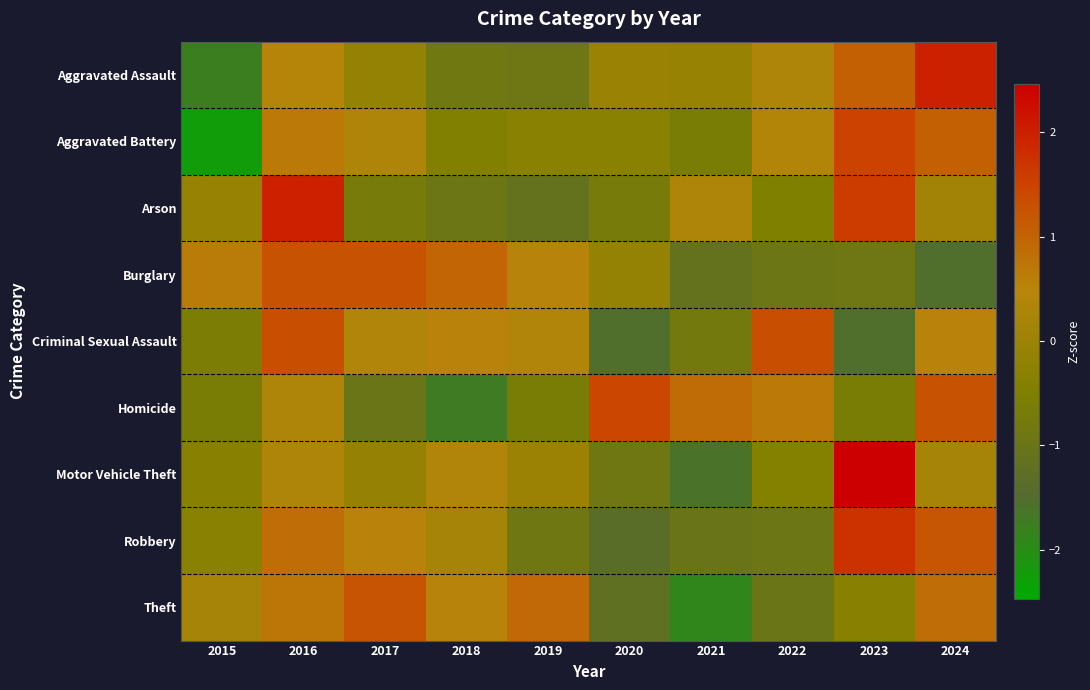

Reading right to left, what are all the values shown in this chart?

Aggravated Assault: 2024=2.0	2023=1.0	2022=0.3	2021=-0.1	2020=-0.1	2019=-0.9	2018=-0.9	2017=-0.1	2016=0.5	2015=-1.8
Aggravated Battery: 2024=1.1	2023=1.5	2022=0.4	2021=-0.6	2020=-0.3	2019=-0.3	2018=-0.5	2017=0.3	2016=0.7	2015=-2.3
Arson: 2024=0.1	2023=1.6	2022=-0.5	2021=0.3	2020=-0.7	2019=-1.1	2018=-0.9	2017=-0.7	2016=2.0	2015=-0.1
Burglary: 2024=-1.5	2023=-0.9	2022=-0.9	2021=-1.1	2020=-0.1	2019=0.5	2018=1.0	2017=1.2	2016=1.2	2015=0.6
Criminal Sexual Assault: 2024=0.6	2023=-1.5	2022=1.3	2021=-0.8	2020=-1.5	2019=0.4	2018=0.6	2017=0.4	2016=1.3	2015=-0.6
Homicide: 2024=1.2	2023=-0.6	2022=0.7	2021=0.9	2020=1.4	2019=-0.6	2018=-1.7	2017=-1.0	2016=0.3	2015=-0.6
Motor Vehicle Theft: 2024=0.2	2023=2.5	2022=-0.4	2021=-1.6	2020=-0.9	2019=-0.0	2018=0.4	2017=-0.1	2016=0.3	2015=-0.4
Robbery: 2024=1.2	2023=1.7	2022=-0.9	2021=-1.0	2020=-1.3	2019=-0.9	2018=0.2	2017=0.5	2016=0.8	2015=-0.3
Theft: 2024=0.8	2023=-0.4	2022=-1.0	2021=-1.9	2020=-1.2	2019=0.9	2018=0.5	2017=1.2	2016=0.7	2015=0.2